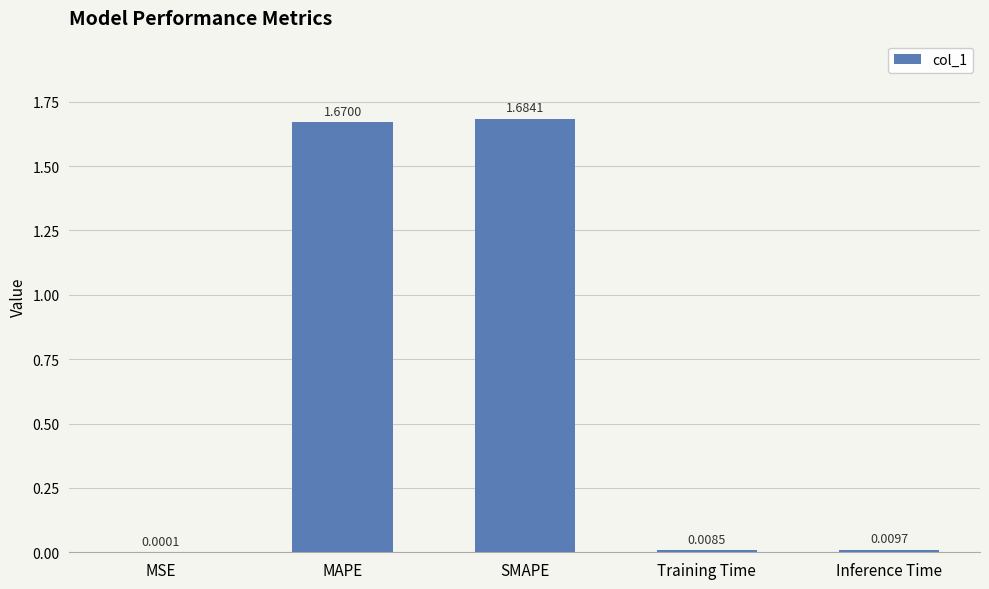

What is the sum of all values?

3.4